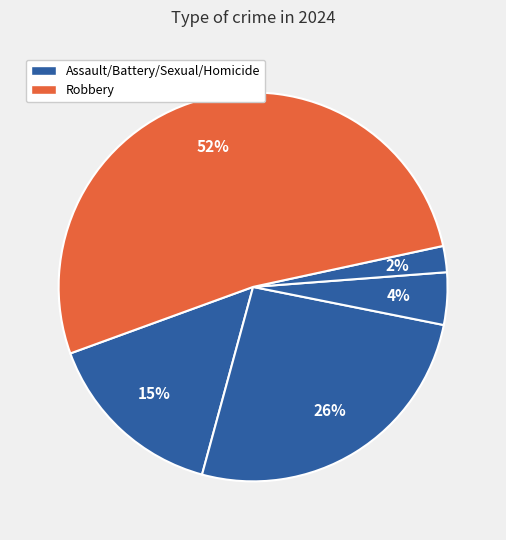

Rank the categories by value from lowest to highest.

Homicide, Criminal Sexual Assault, Aggravated Assault, Aggravated Battery, Robbery